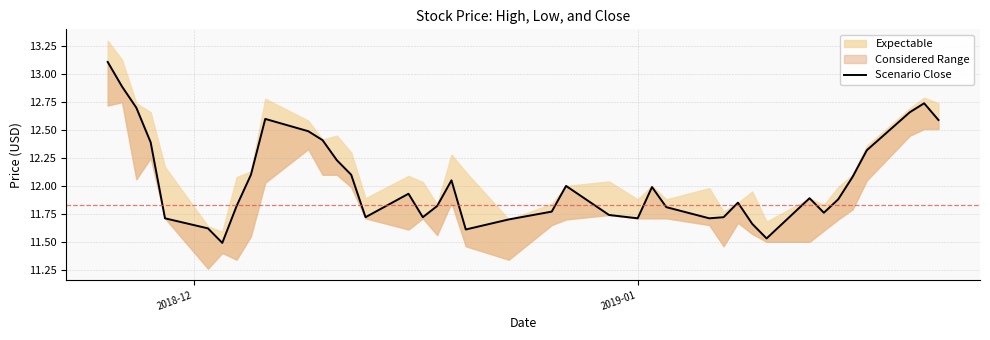

What is the value of the 12th point from the left?

12.4